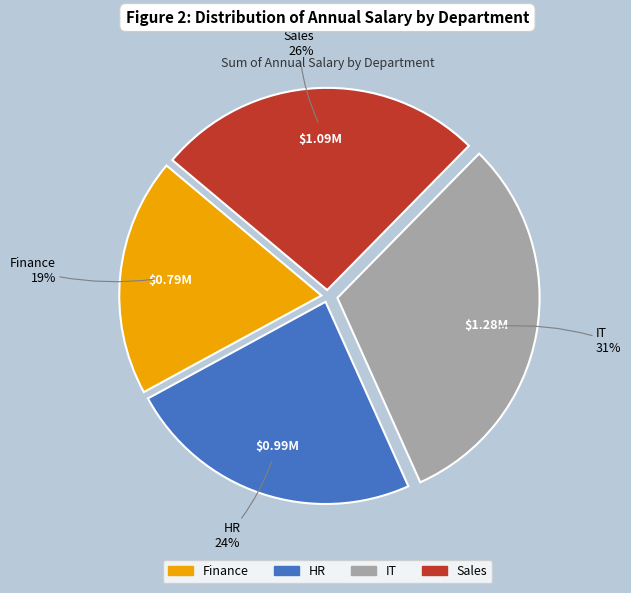

How many segments does this pie chart have?

4